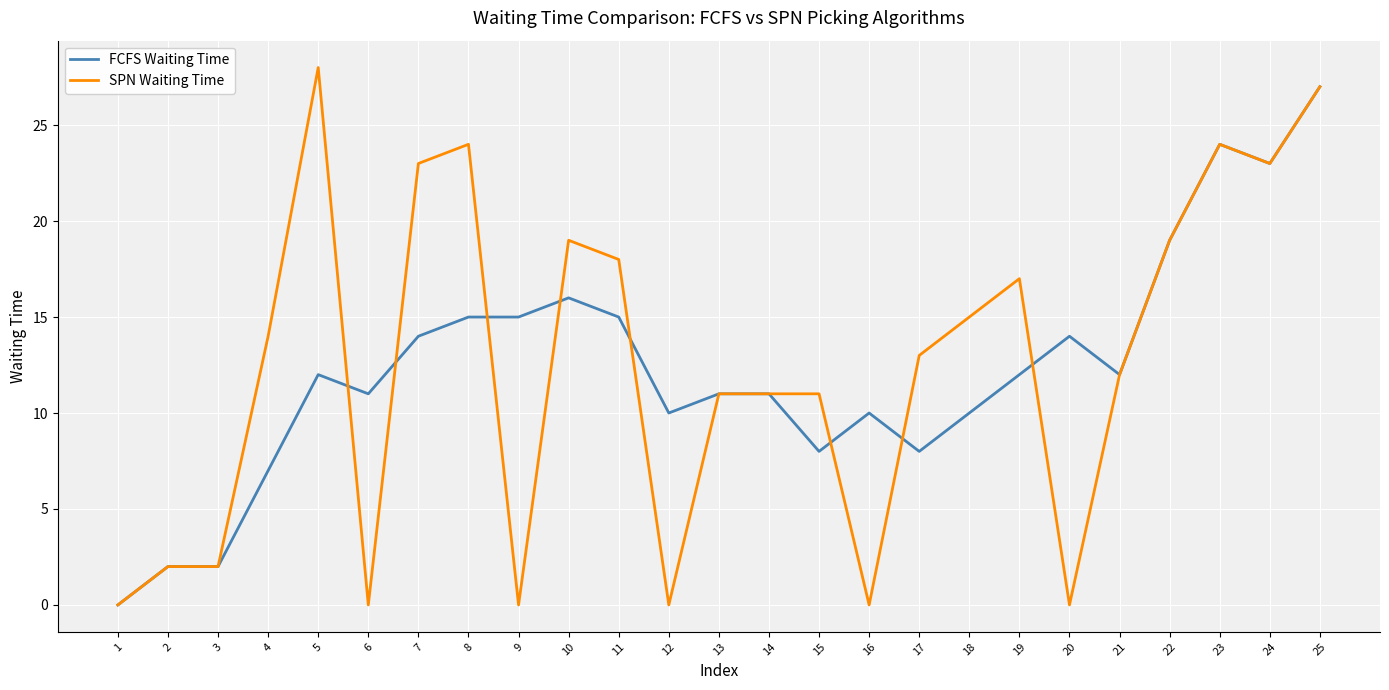

At 20, list the series in order from smallest to largest.

SPN Waiting Time, FCFS Waiting Time